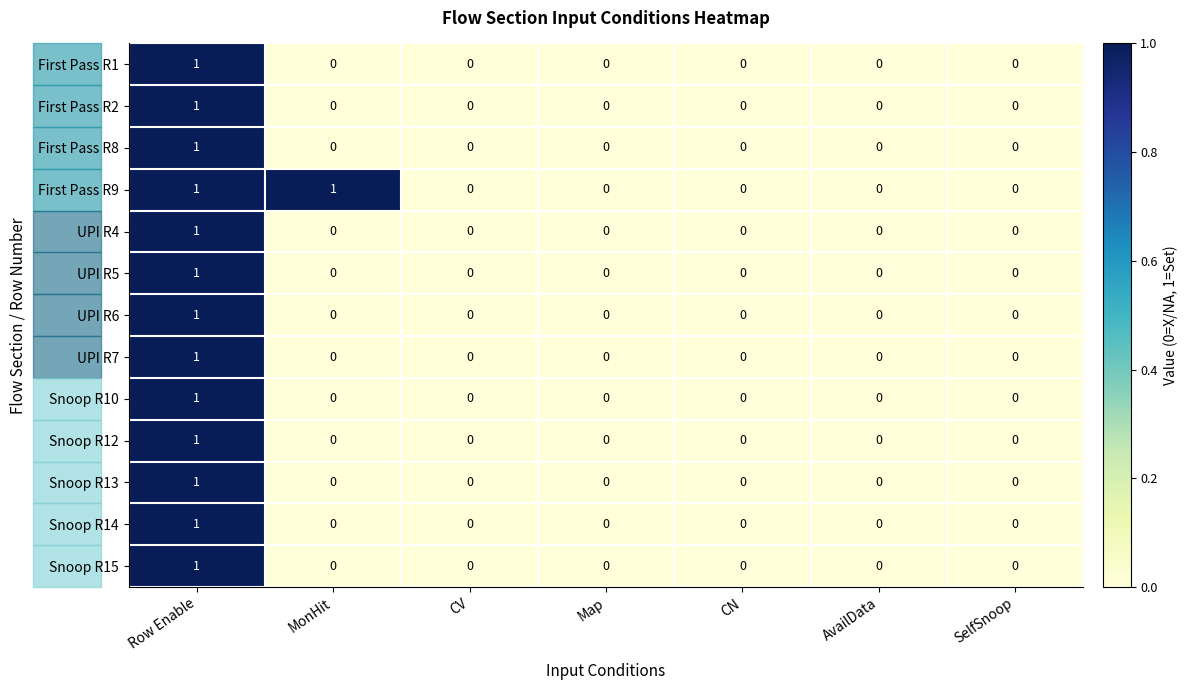

What is the maximum value shown in the chart?

1